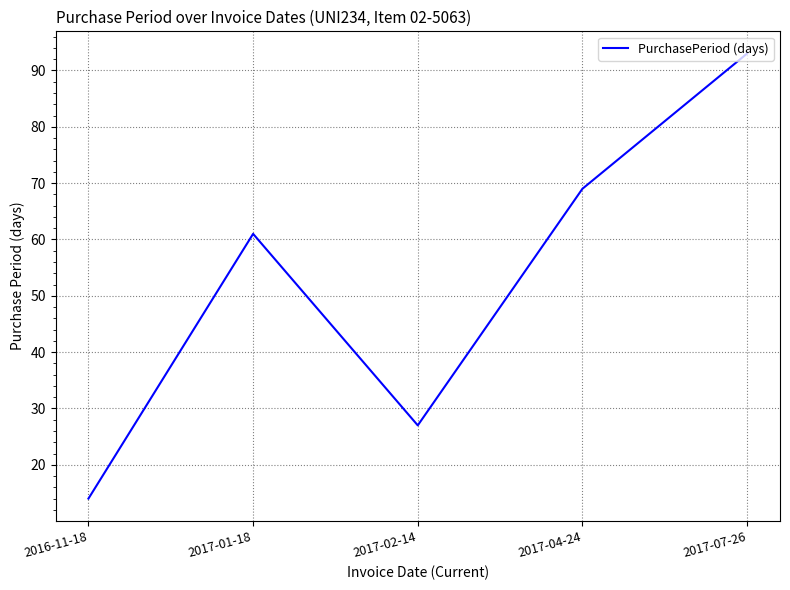

What is the maximum value shown in the chart?

93